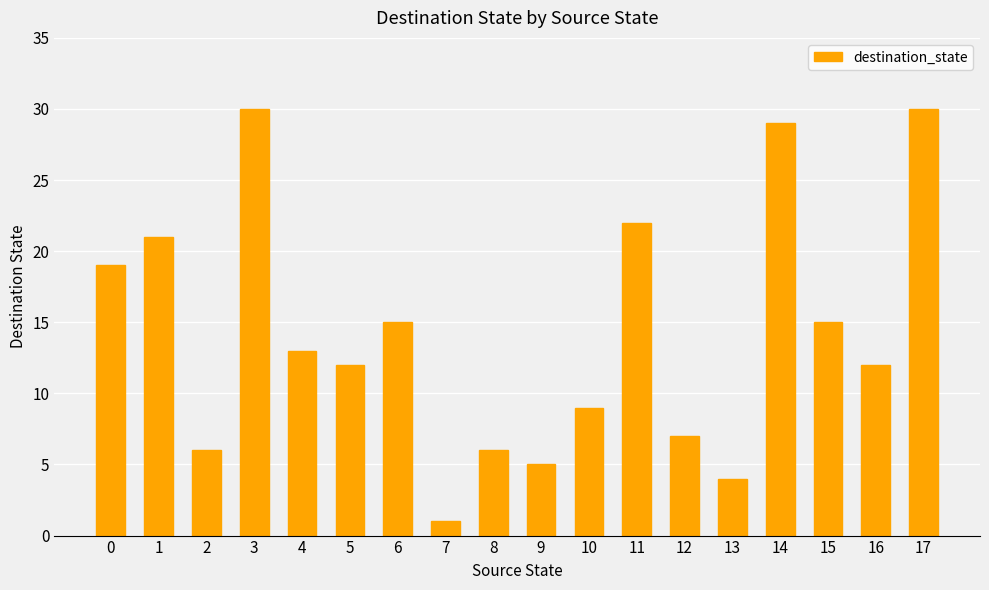

Approximately how many times larger is the value at 13 compared to 0?

0.2